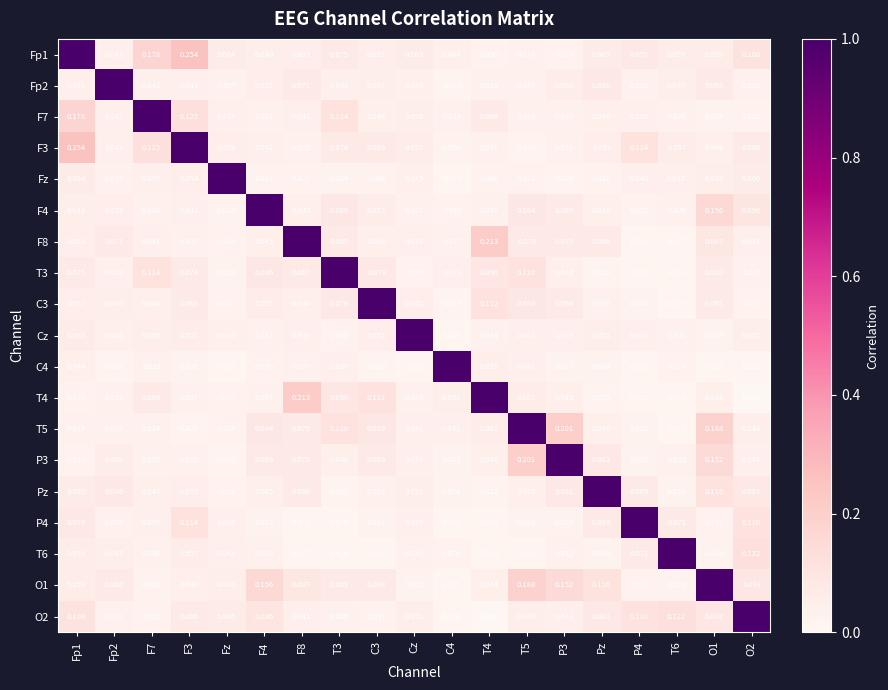

Is the value of T6 at Fz greater than the value of P4 at F8?

Yes